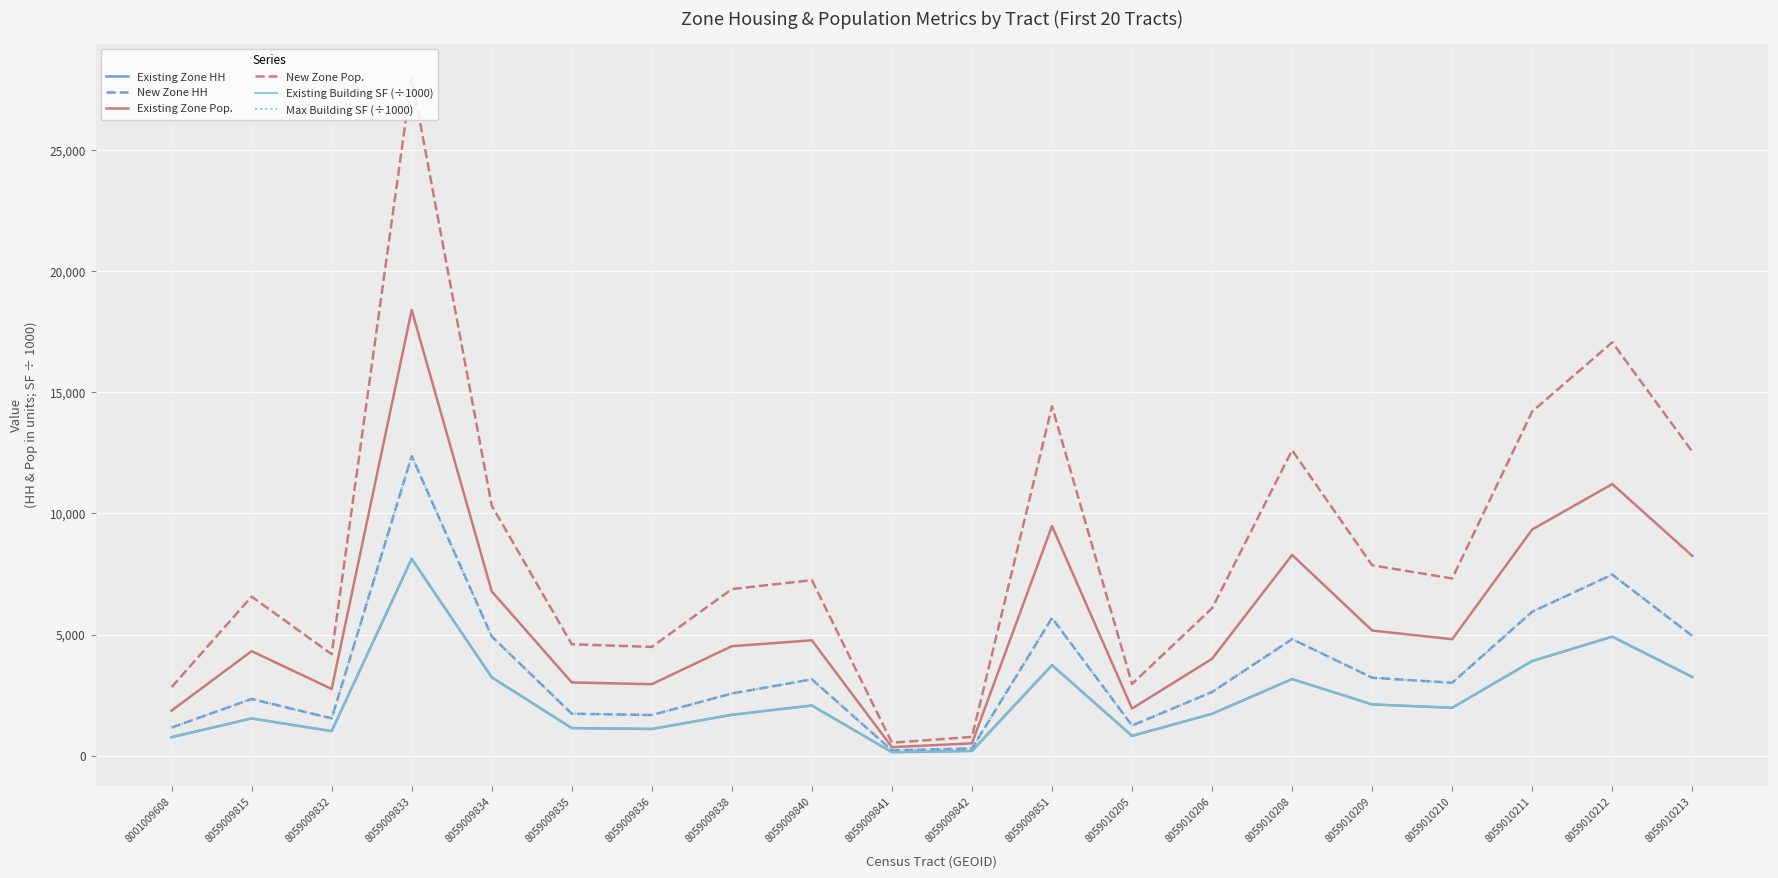

What is the total value across all series at 8059009836?

12992.1